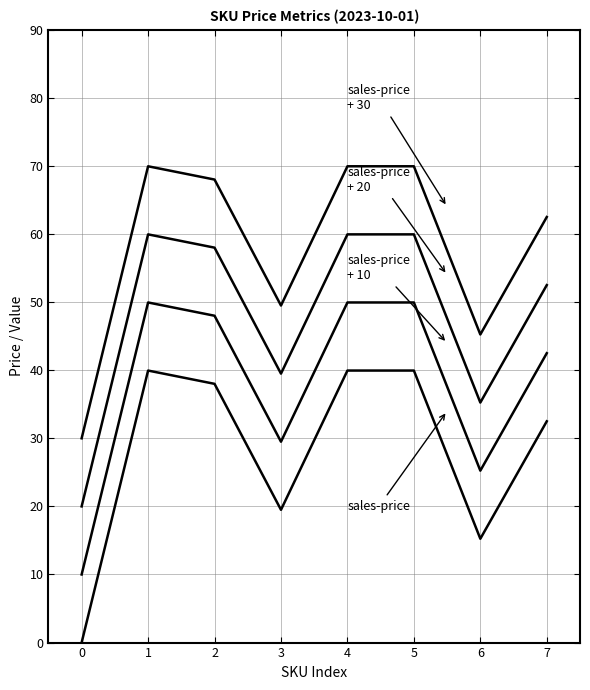

The sales-price + 30 series shows 70.0 at 4. True or false?

True